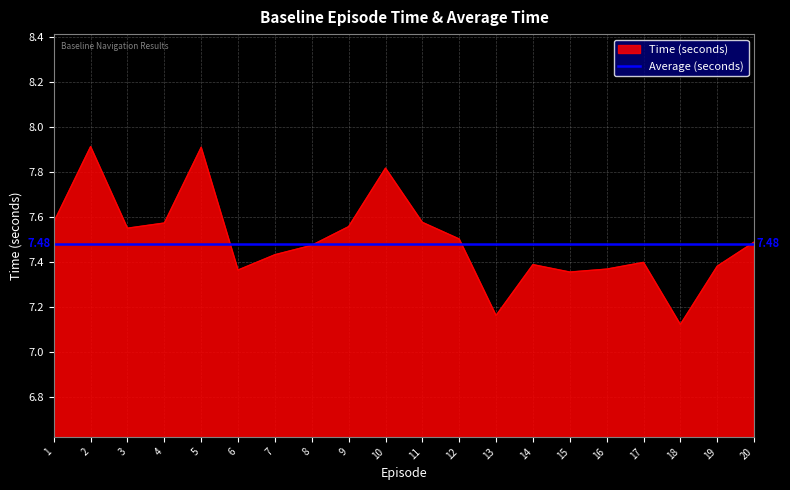

Rank the series by their maximum value, from lowest to highest.

Average (seconds), Time (seconds)